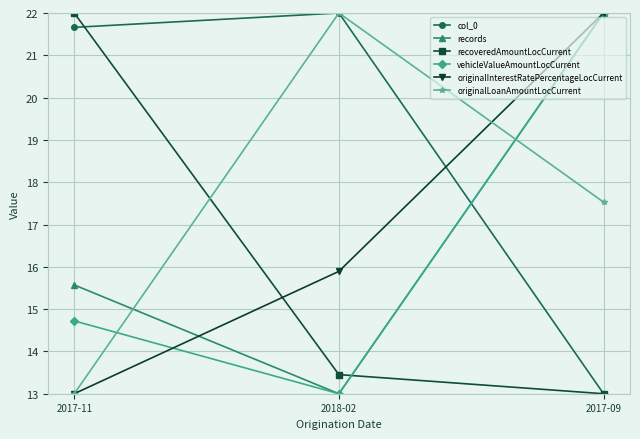

True or false: col_0 has a value of 6.5 at 2018-02.

False